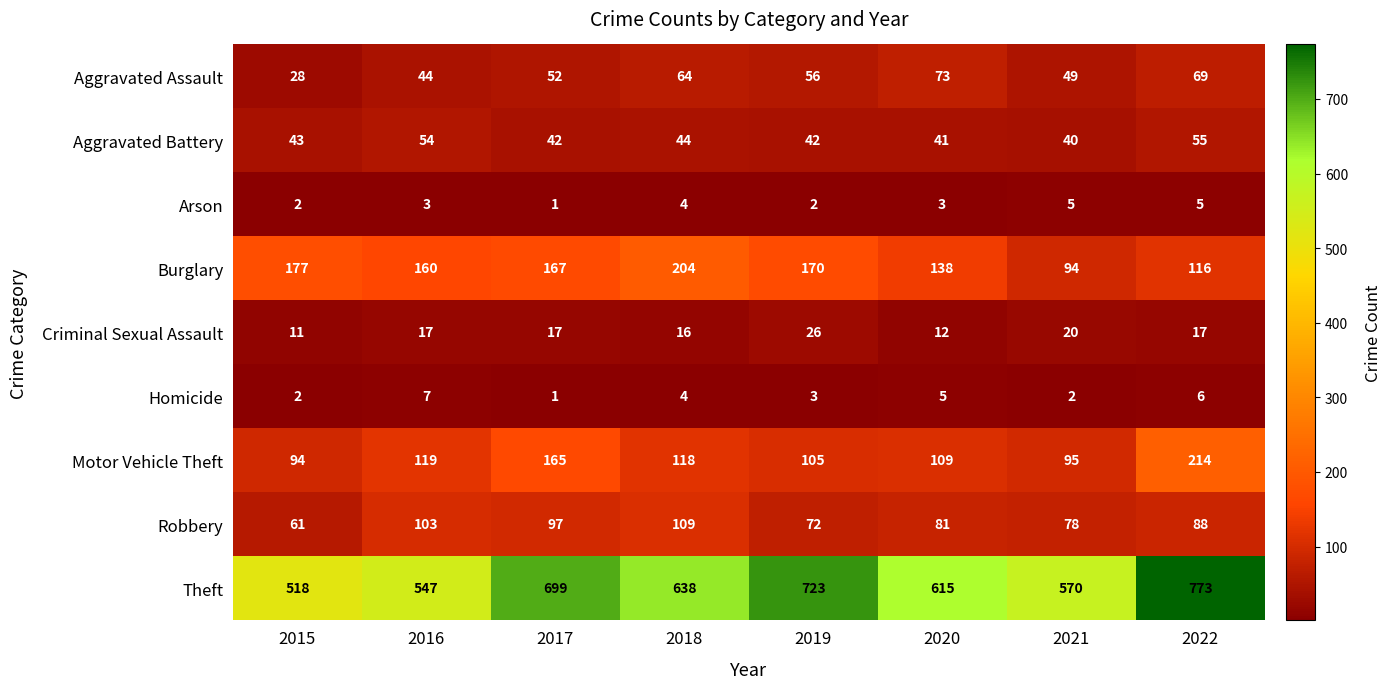

Which series has the largest total across all categories?

Theft